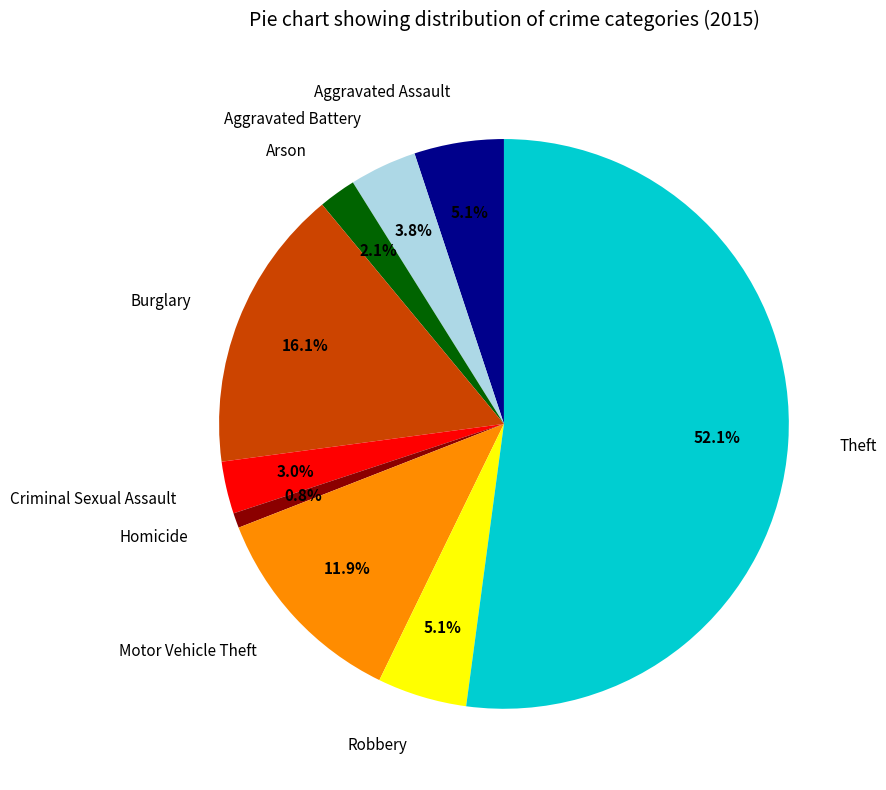

How many segments does this pie chart have?

9